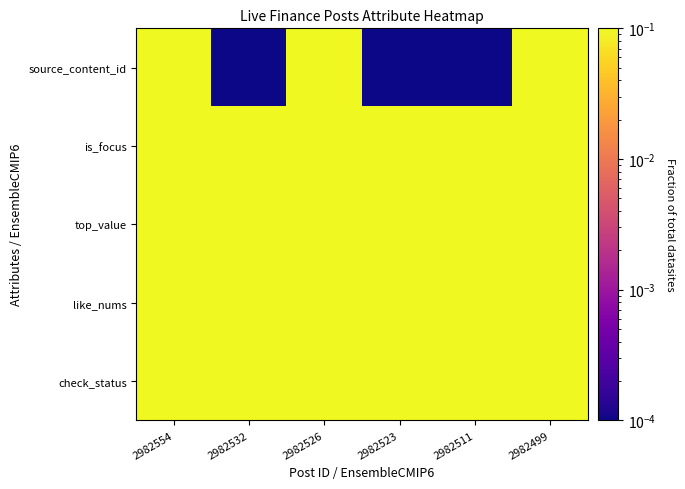

Reading left to right, extract all data points from this chart.

source_content_id: 2982554=0.1	2982532=0.0	2982526=0.1	2982523=0.0	2982511=0.0	2982499=0.1
is_focus: 2982554=0.1	2982532=0.1	2982526=0.1	2982523=0.1	2982511=0.1	2982499=0.1
top_value: 2982554=0.1	2982532=0.1	2982526=0.1	2982523=0.1	2982511=0.1	2982499=0.1
like_nums: 2982554=0.1	2982532=0.1	2982526=0.1	2982523=0.1	2982511=0.1	2982499=0.1
check_status: 2982554=0.1	2982532=0.1	2982526=0.1	2982523=0.1	2982511=0.1	2982499=0.1